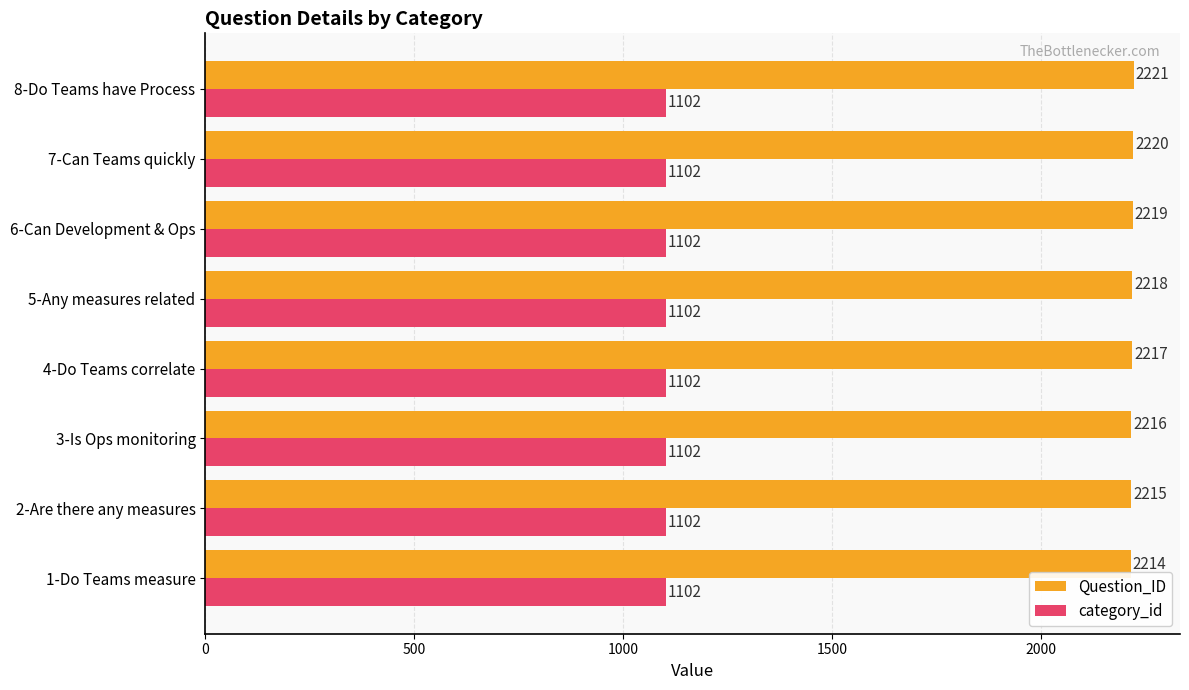

Rank the series at 7-Can Teams quickly from lowest to highest value.

category_id, Question_ID